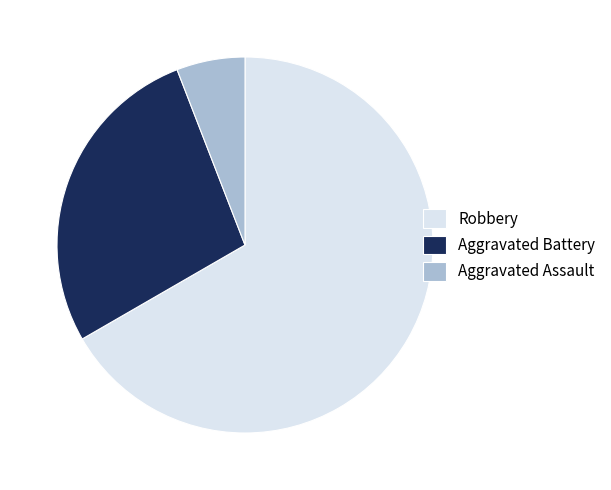

Does Robbery account for over 50% of the chart?

Yes